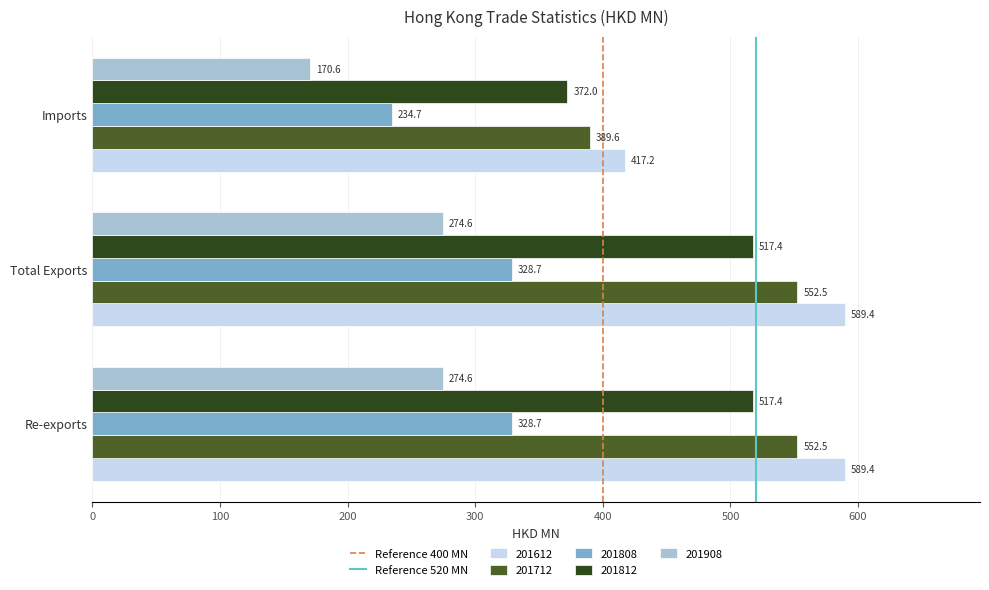

What is the maximum value shown in the chart?

589.4